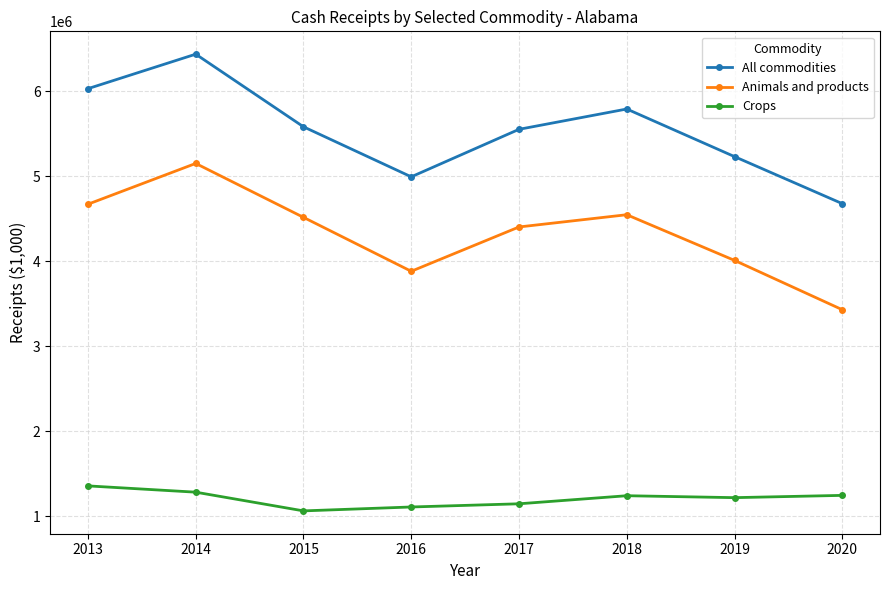

What is the minimum value shown in the chart?

1065408